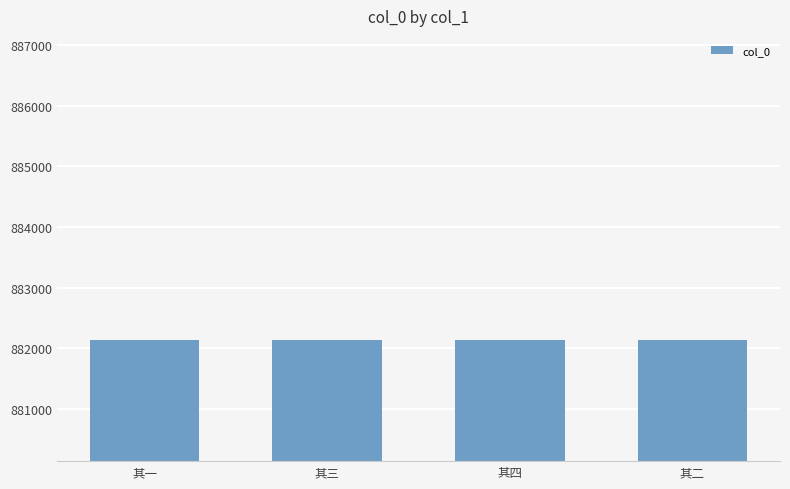

What is the label of the 1st bar from the right?

其二